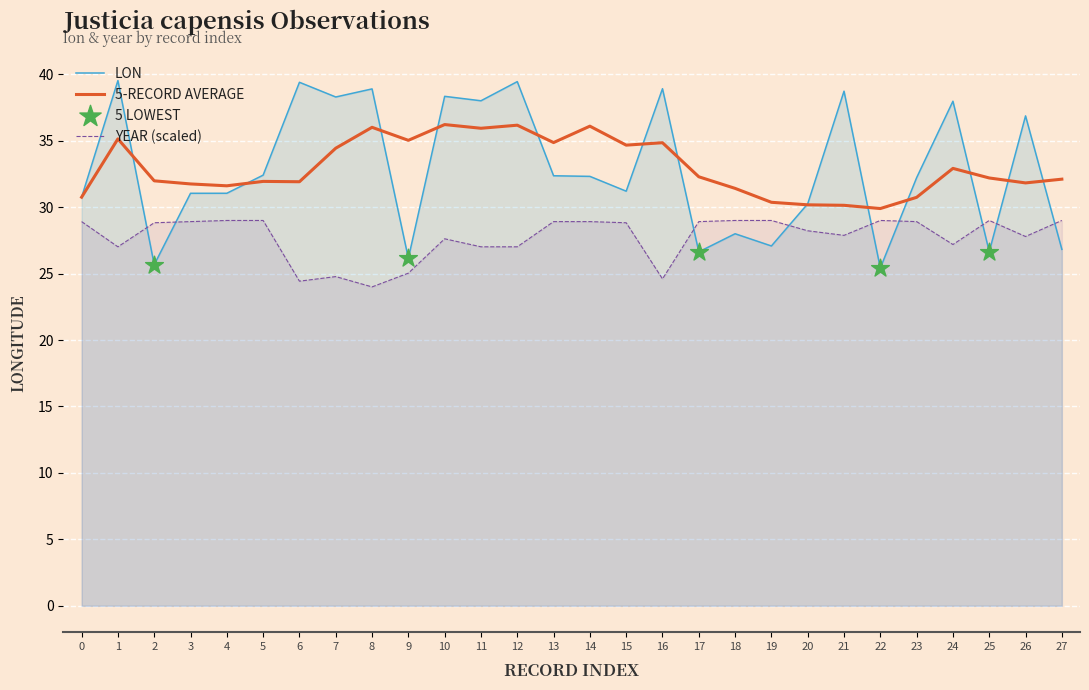

At how many categories does at least one series exceed 36?

11